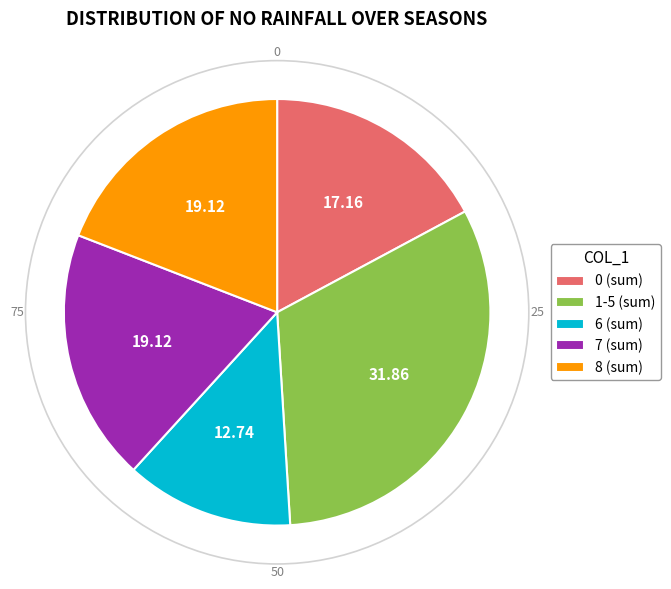

Does any single category account for the majority?

No